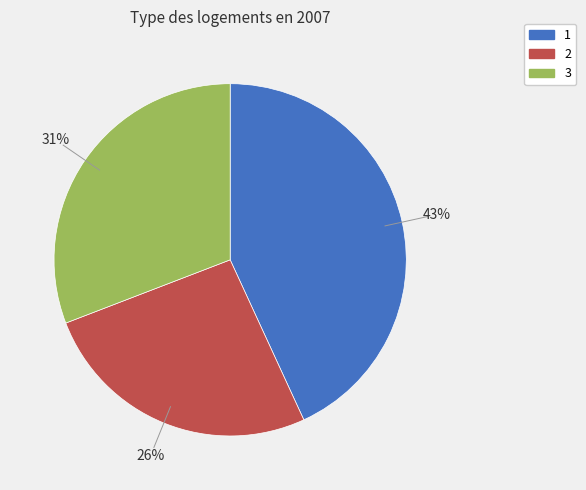

To the nearest percent, what is the average slice percentage?

33%